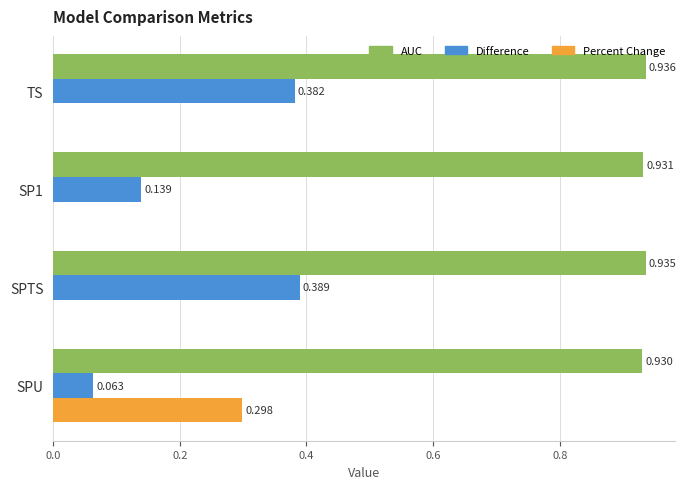

Which series has the largest total across all categories?

AUC